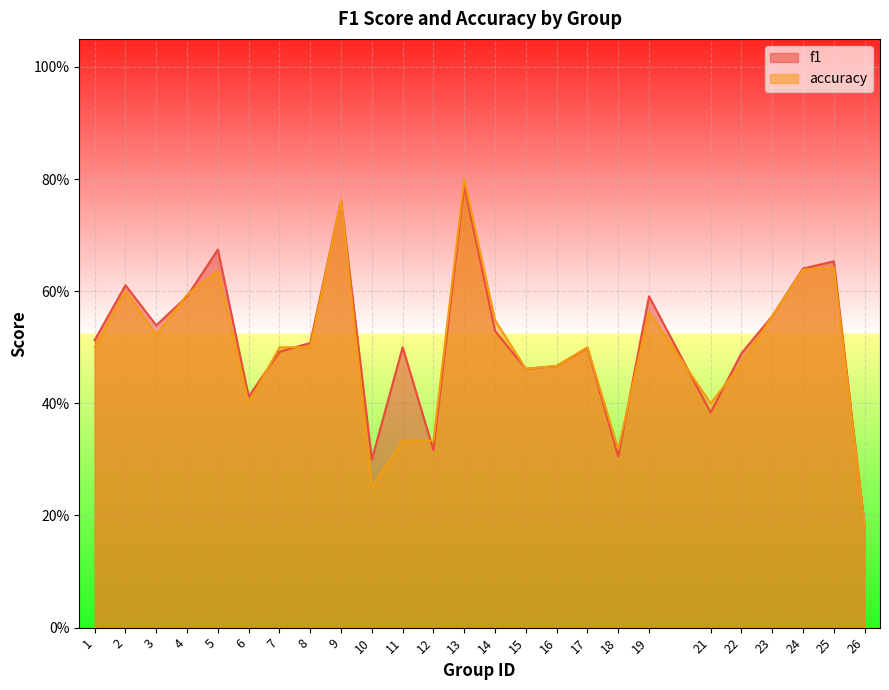

What is the average value of the accuracy series?

0.5